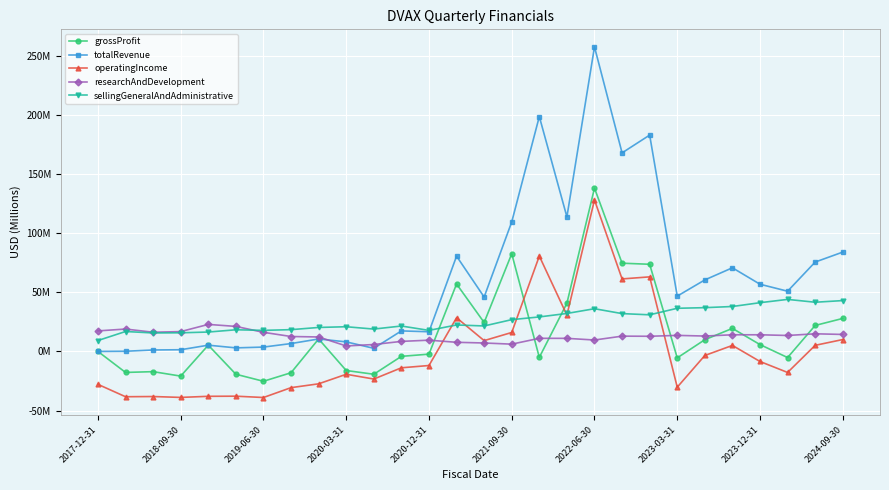

Is this an area chart (filled region under the line)?

No